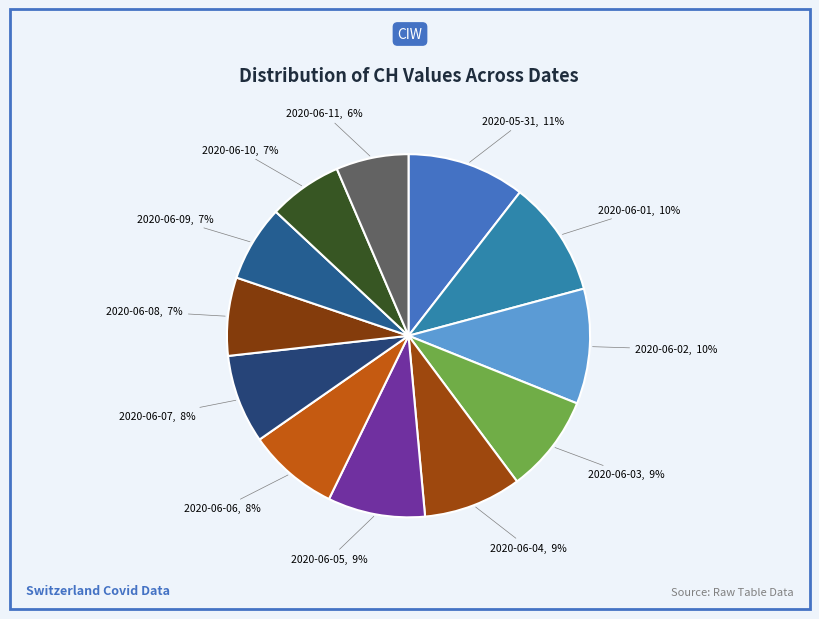

Does any single category account for the majority?

No